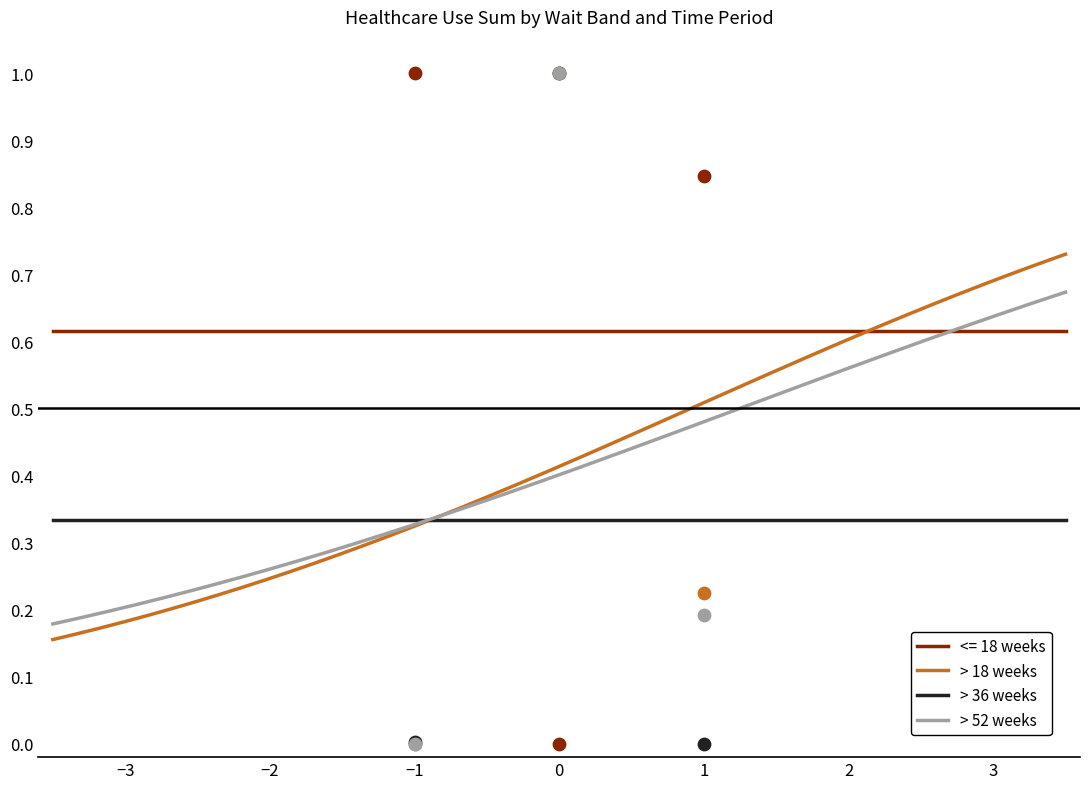

Which series has the largest total across all categories?

<= 18 weeks